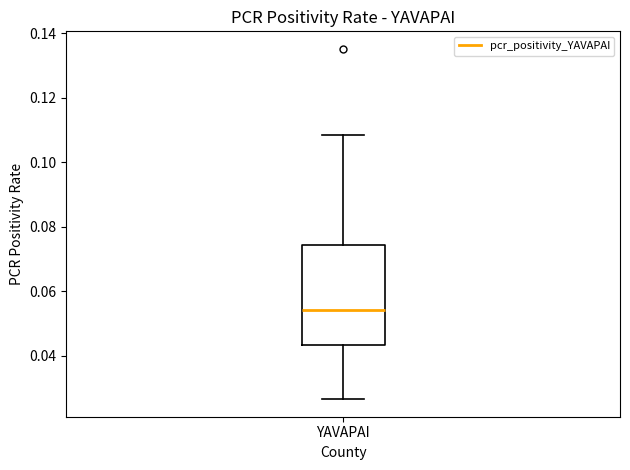

Transcribe this box plot: give where the median line is, the range the box spans, and where the two whiskers end, as read against the y-axis. The values are not printed on the chart, so give them approximately, as read against the axis.

median 0.054, box 0.044 to 0.074, whiskers 0.026 to 0.108